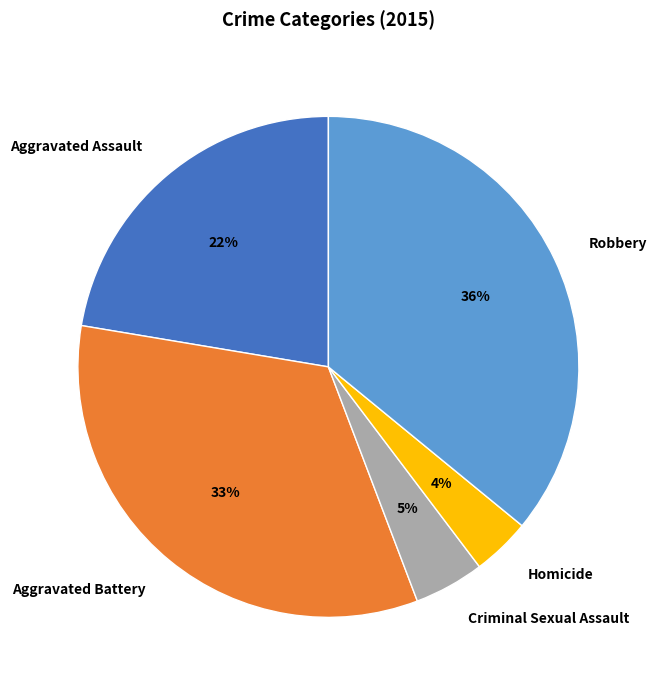

Rank the categories by value from lowest to highest.

Homicide, Criminal Sexual Assault, Aggravated Assault, Aggravated Battery, Robbery